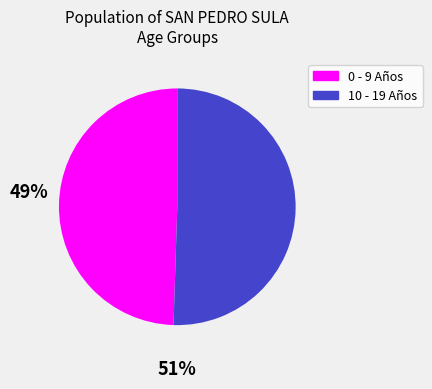

Count the number of slices in the pie.

2